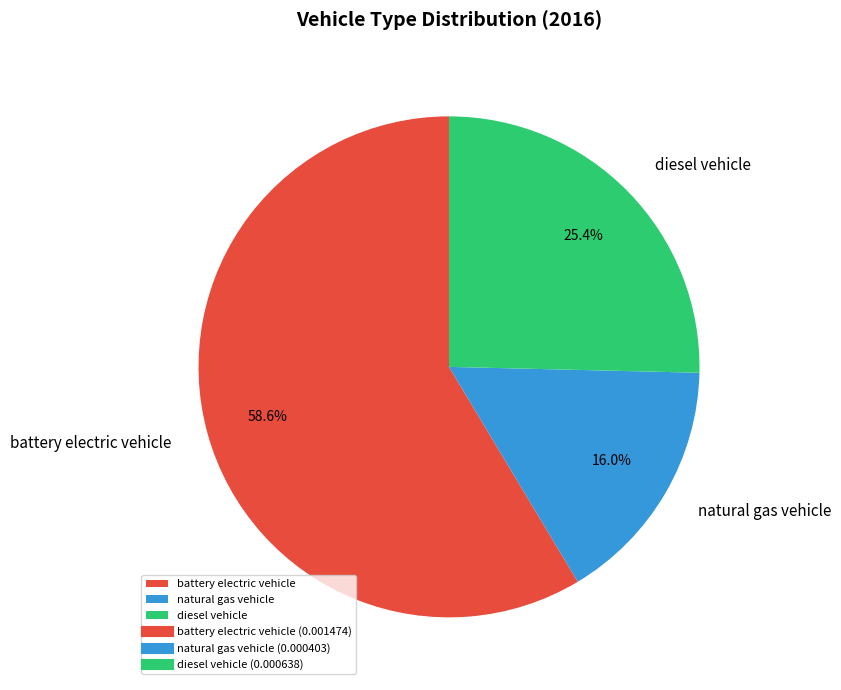

To the nearest percent, what is the average slice percentage?

33%